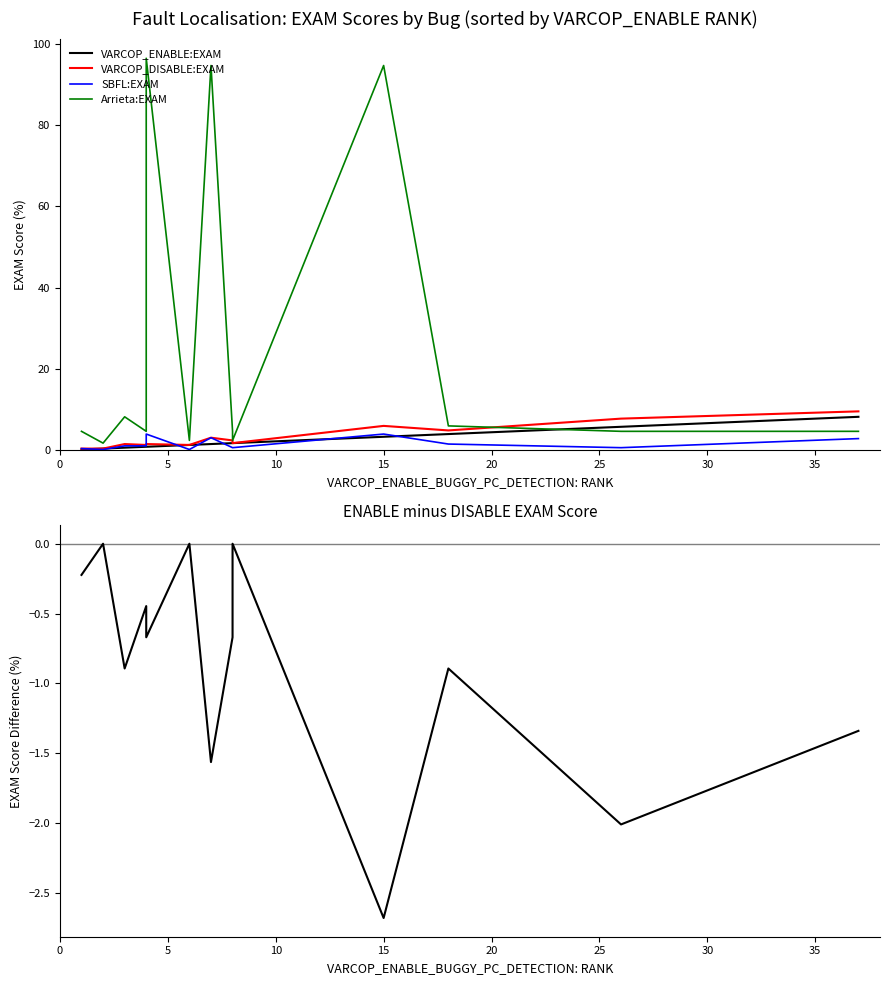

The SBFL:EXAM series shows 0.1 at 25. True or false?

False